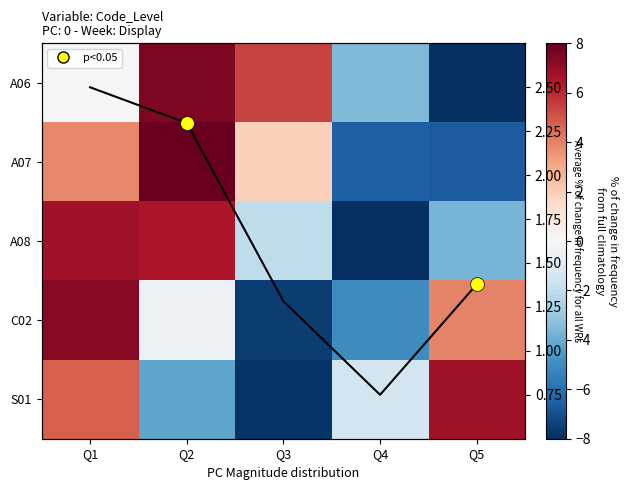

Which series changed the most between Q3 and Q4?

A06